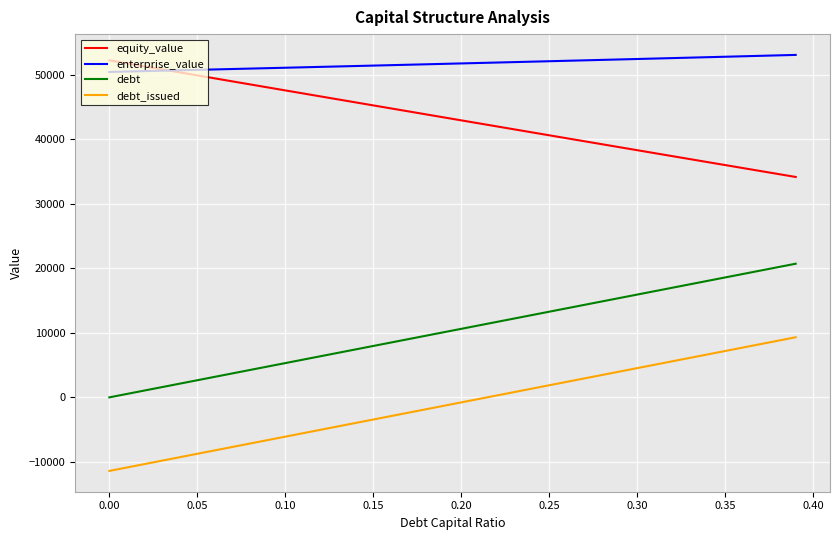

True or false: debt and debt_issued cross at least once.

False